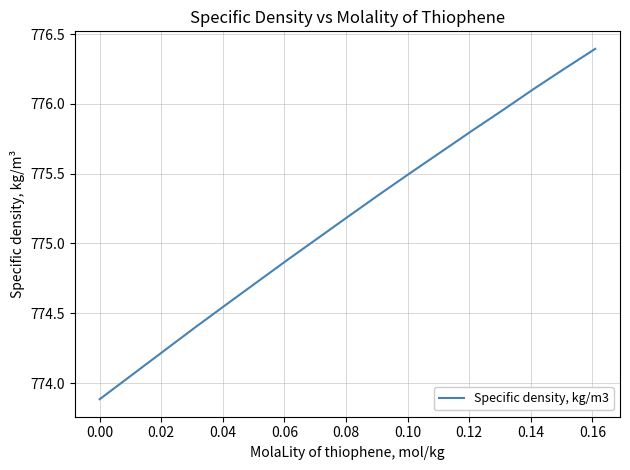

What is the minimum value shown in the chart?

773.9